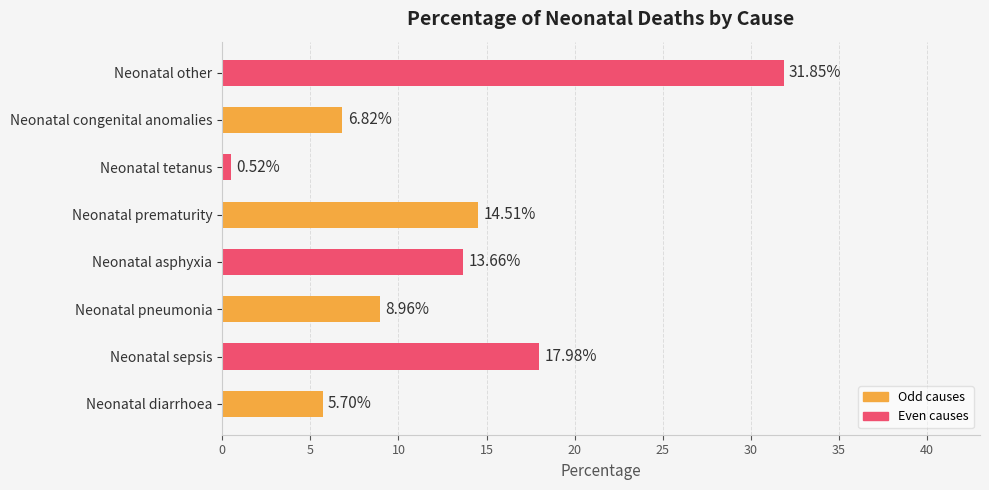

Rank the categories by value from highest to lowest.

Neonatal other, Neonatal sepsis, Neonatal prematurity, Neonatal asphyxia, Neonatal pneumonia, Neonatal congenital anomalies, Neonatal diarrhoea, Neonatal tetanus